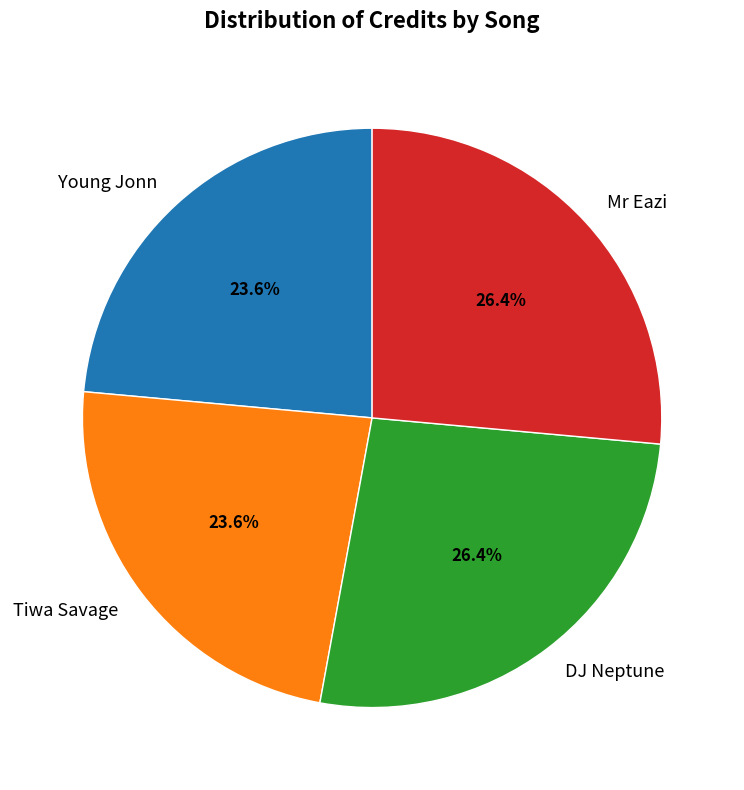

What is the total percentage of DJ Neptune and Tiwa Savage?

50.0%